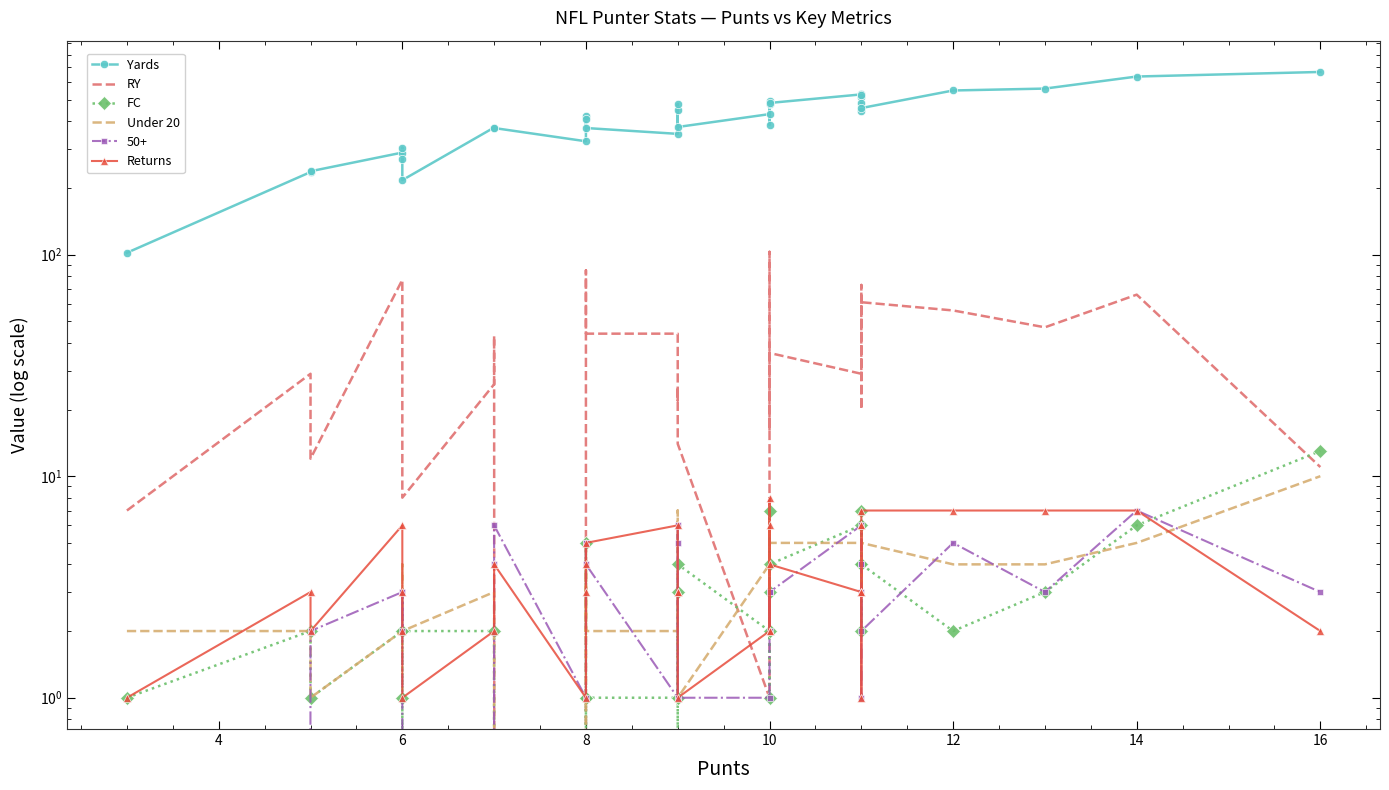

Is this an area chart (filled region under the line)?

No